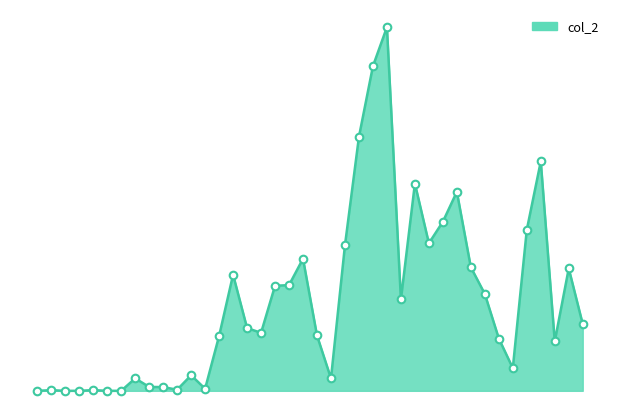

Does the chart have visible grid lines?

No